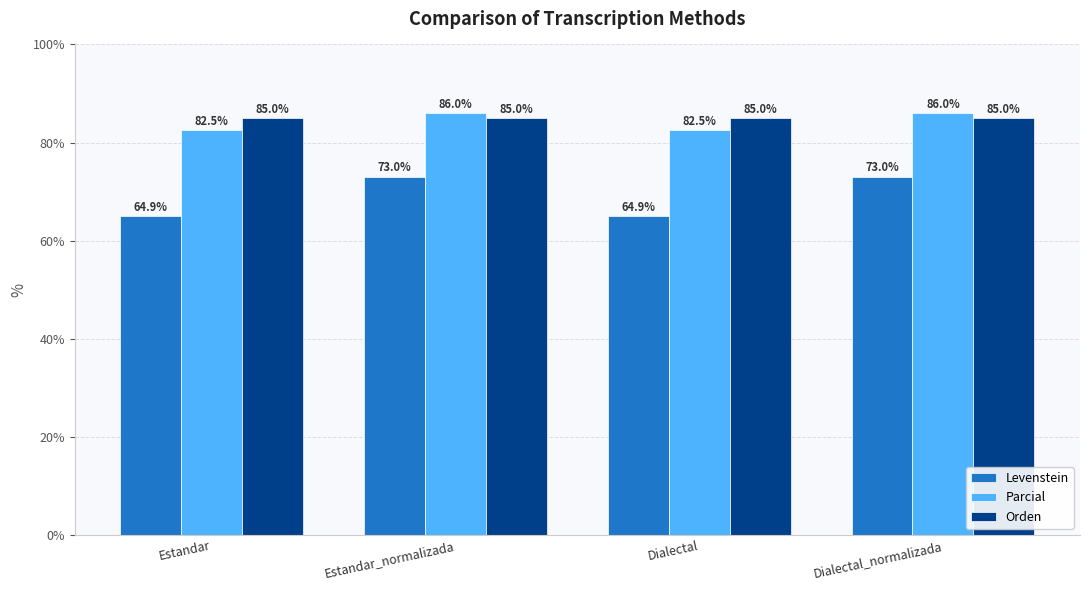

Which series has the widest spread of values?

Levenstein